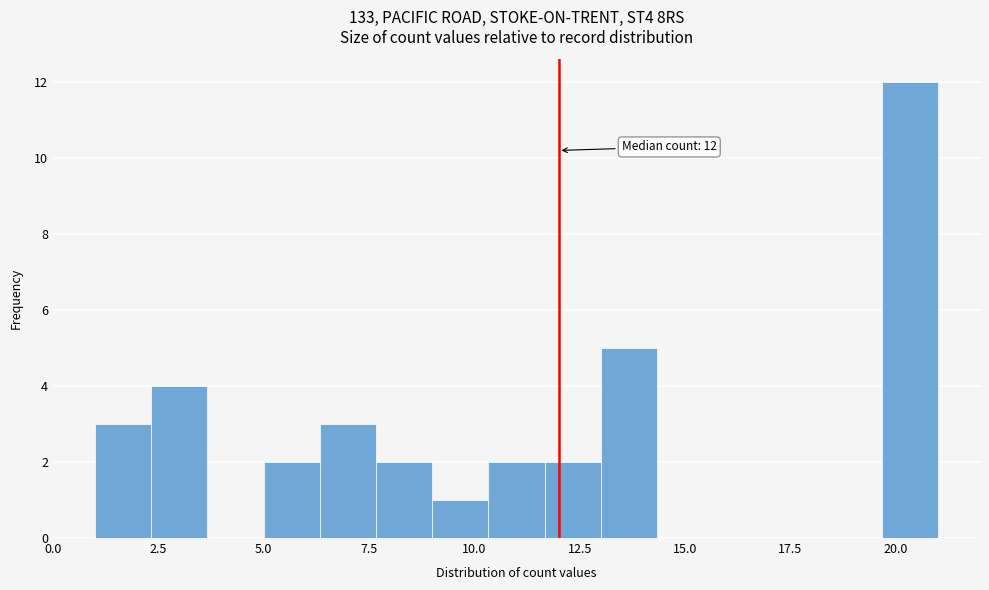

Around what value on the x-axis is the tallest bar? Give the approximate position of its centre, as read against the axis.

20.5